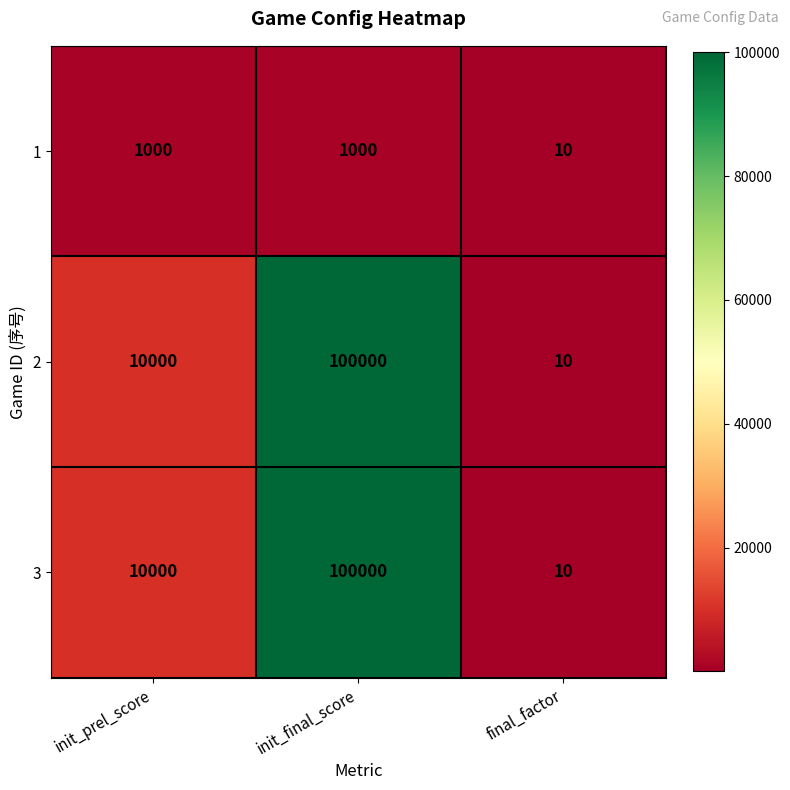

What is the smallest value displayed?

10